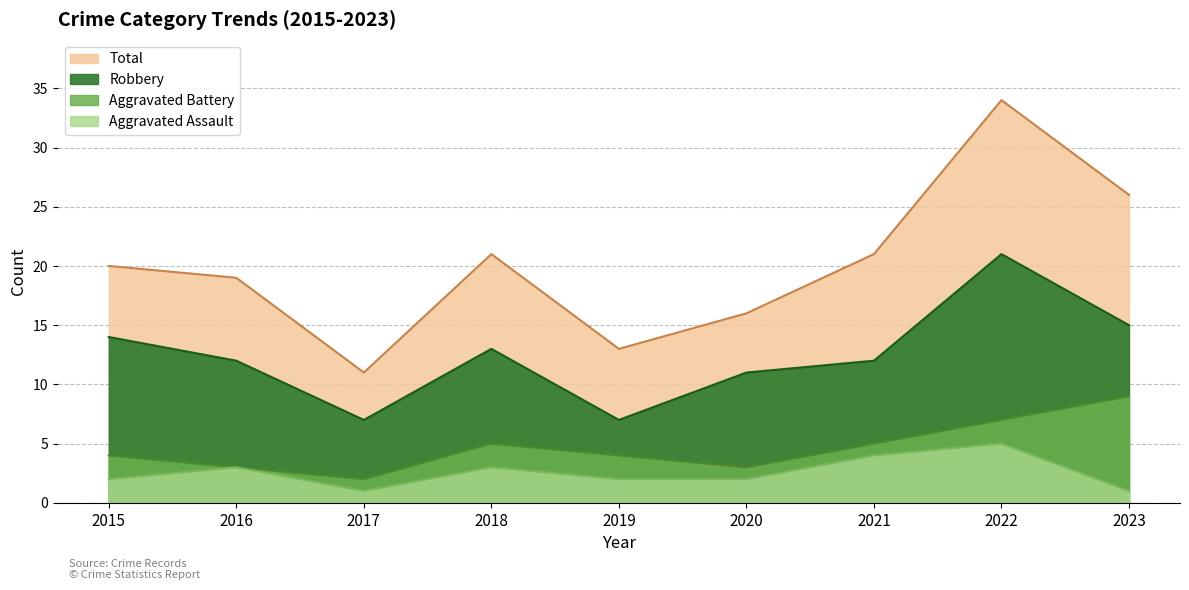

True or false: Aggravated Battery and Robbery intersect in this chart.

False